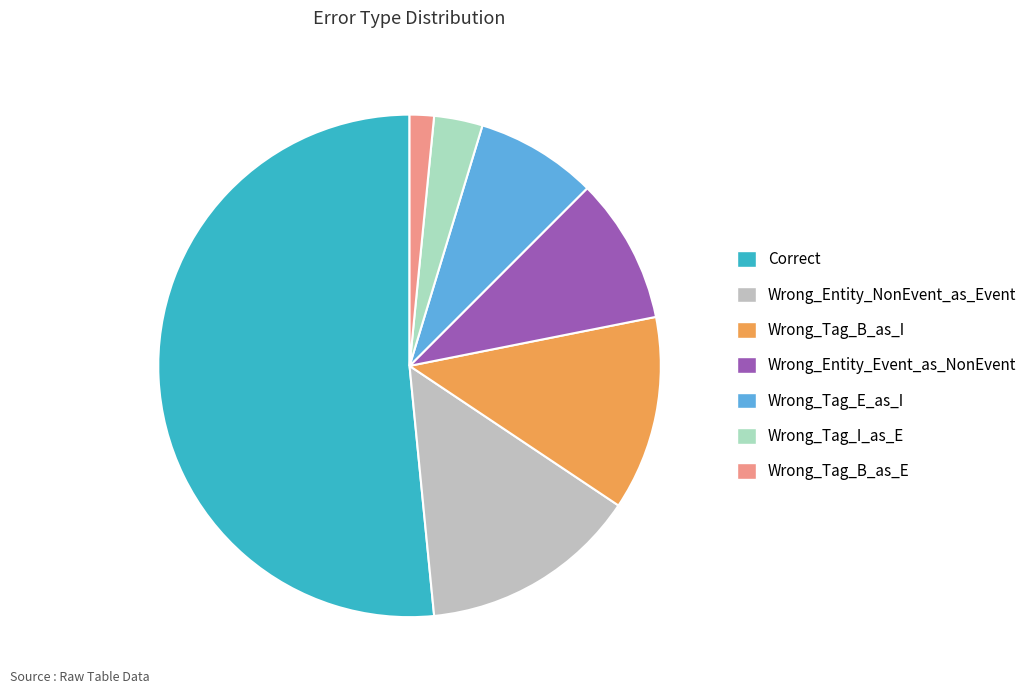

Is it true that Wrong_Entity_NonEvent_as_Event is 14% of the pie?

True